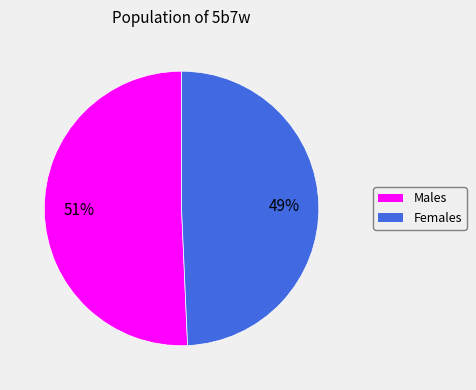

To the nearest percent, what is the average slice percentage?

50%